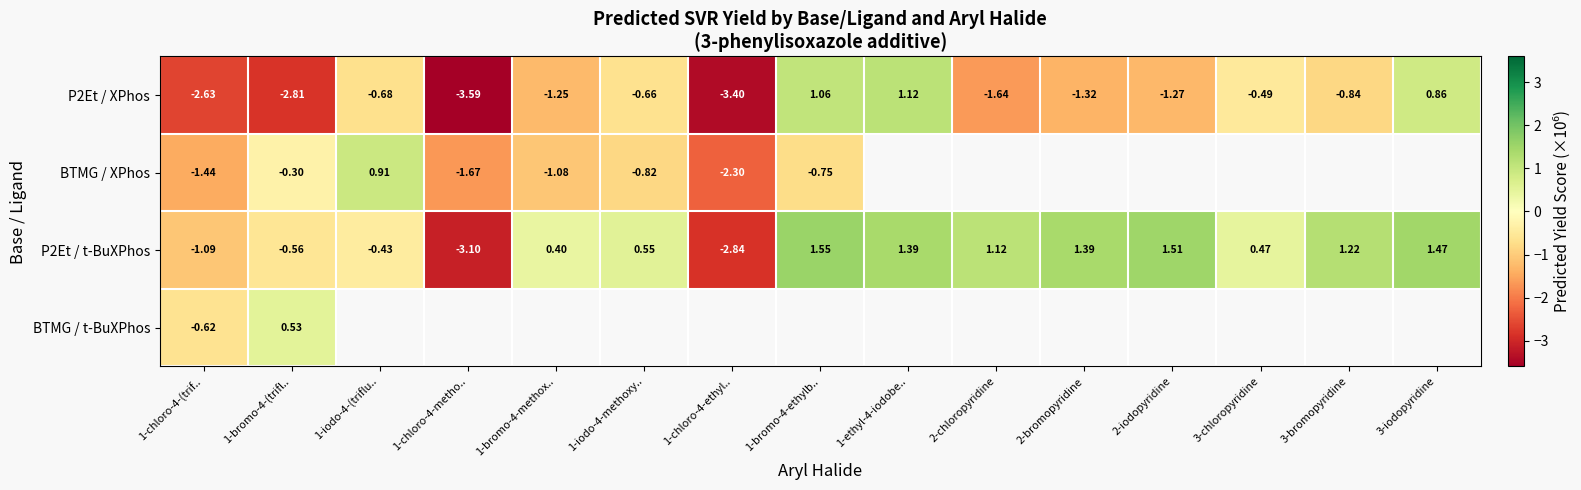

Is the value of BTMG / XPhos at 1-iodo-4-methoxy.. greater than the value of P2Et / XPhos at 3-bromopyridine?

Yes